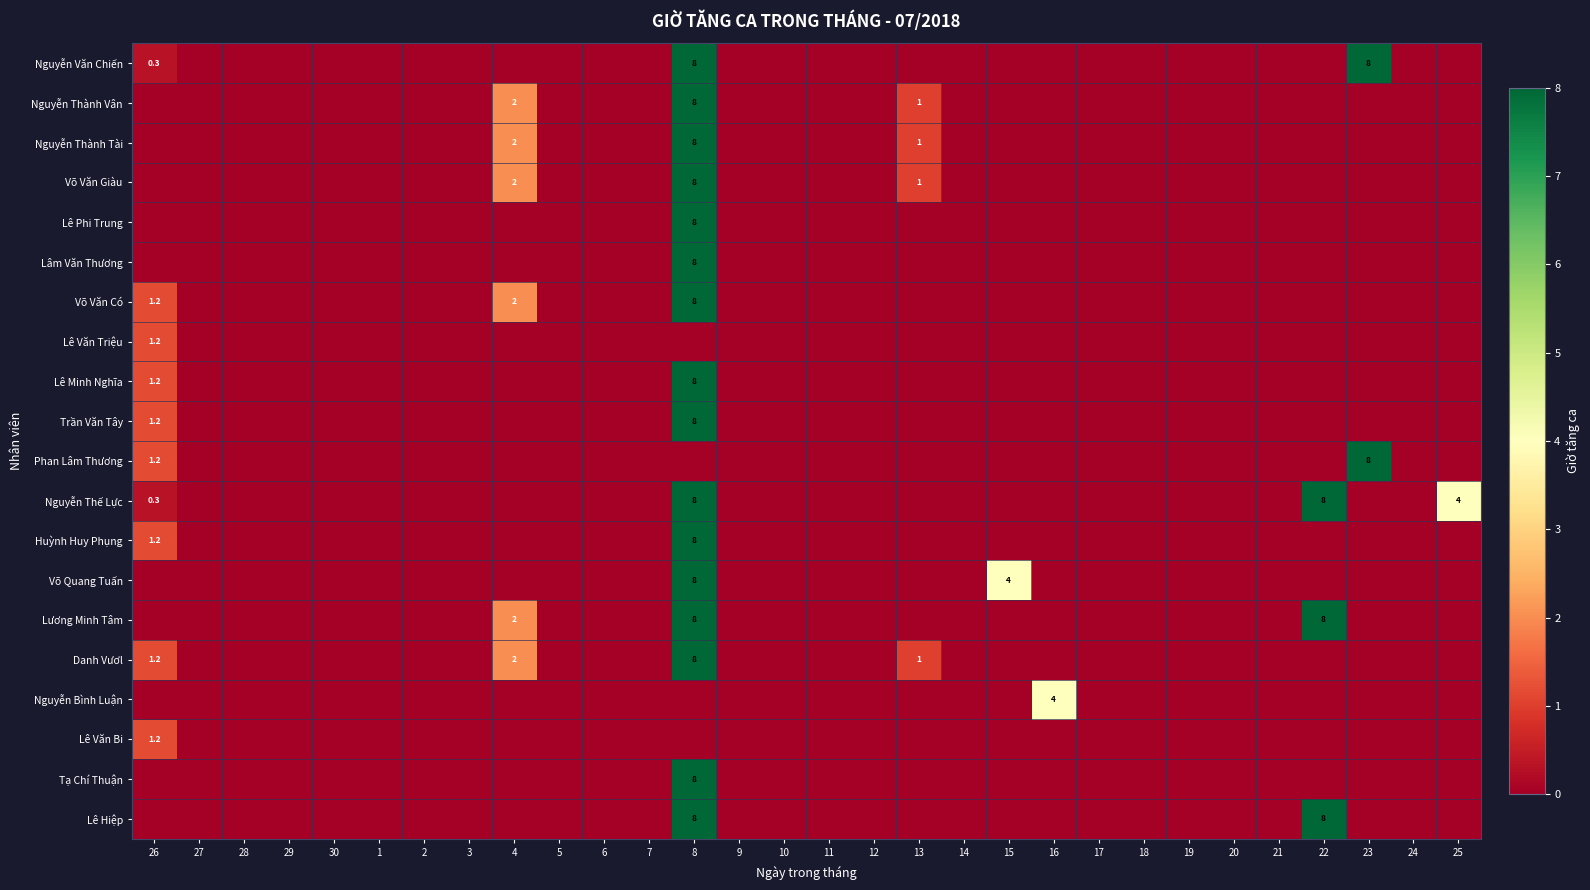

What is the difference between the maximum and minimum values in the Nguyễn Bình Luận series?

4.0